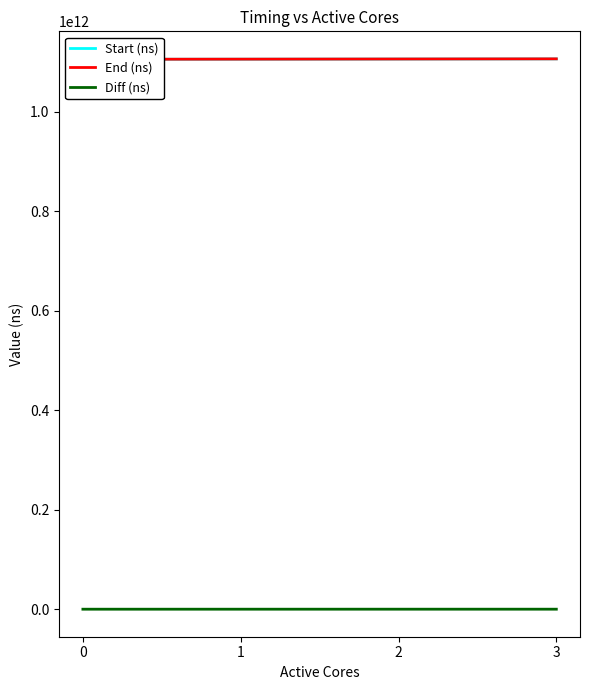

What is the sum of all End (ns) values?

4423641238778